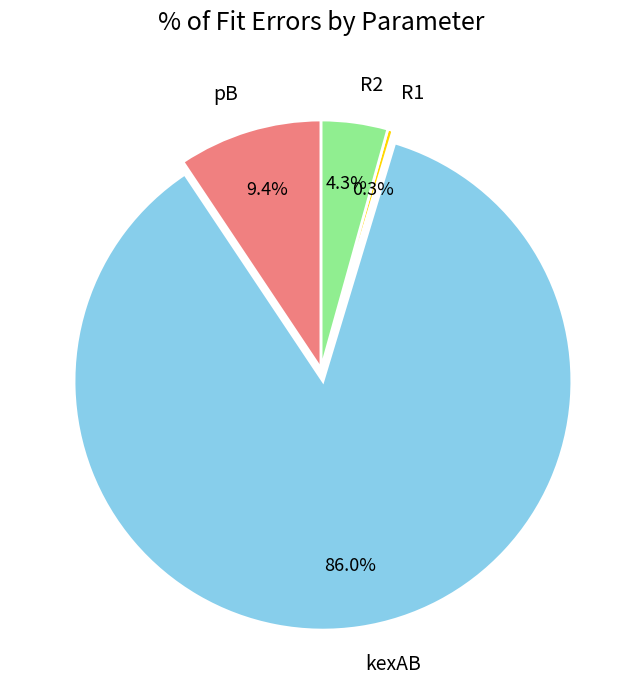

To the nearest percent, what is the average slice percentage?

25%